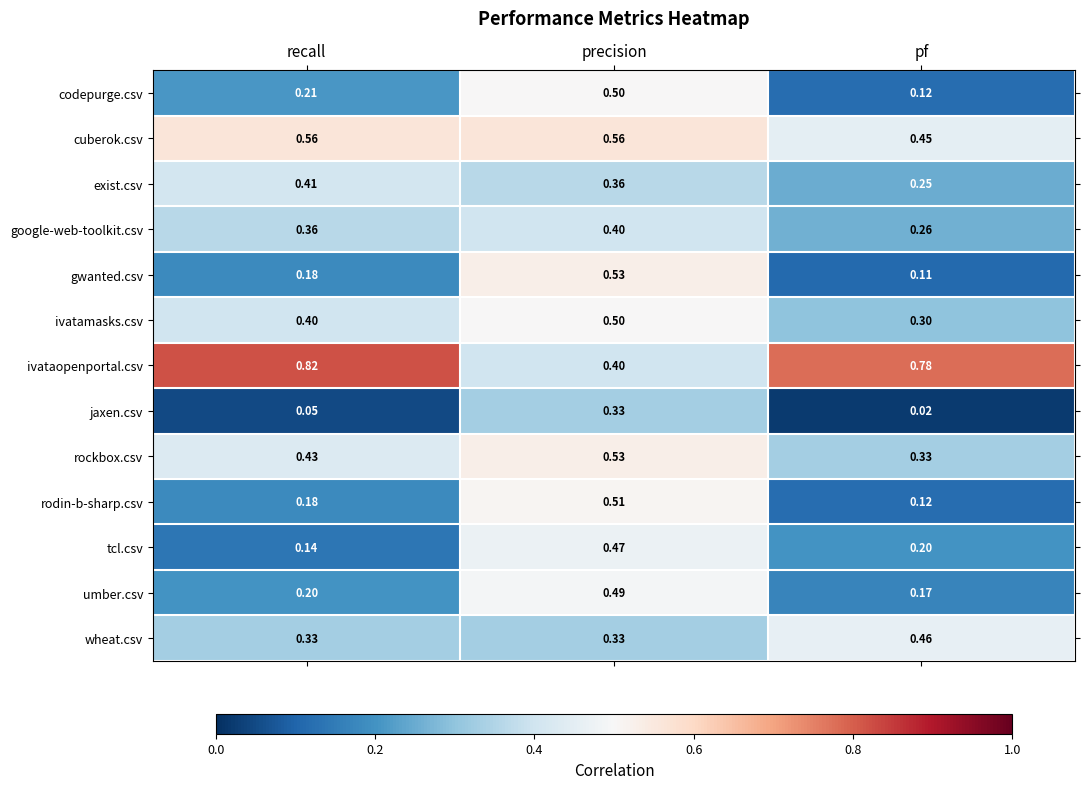

At which category does the chart reach its peak across all series?

recall